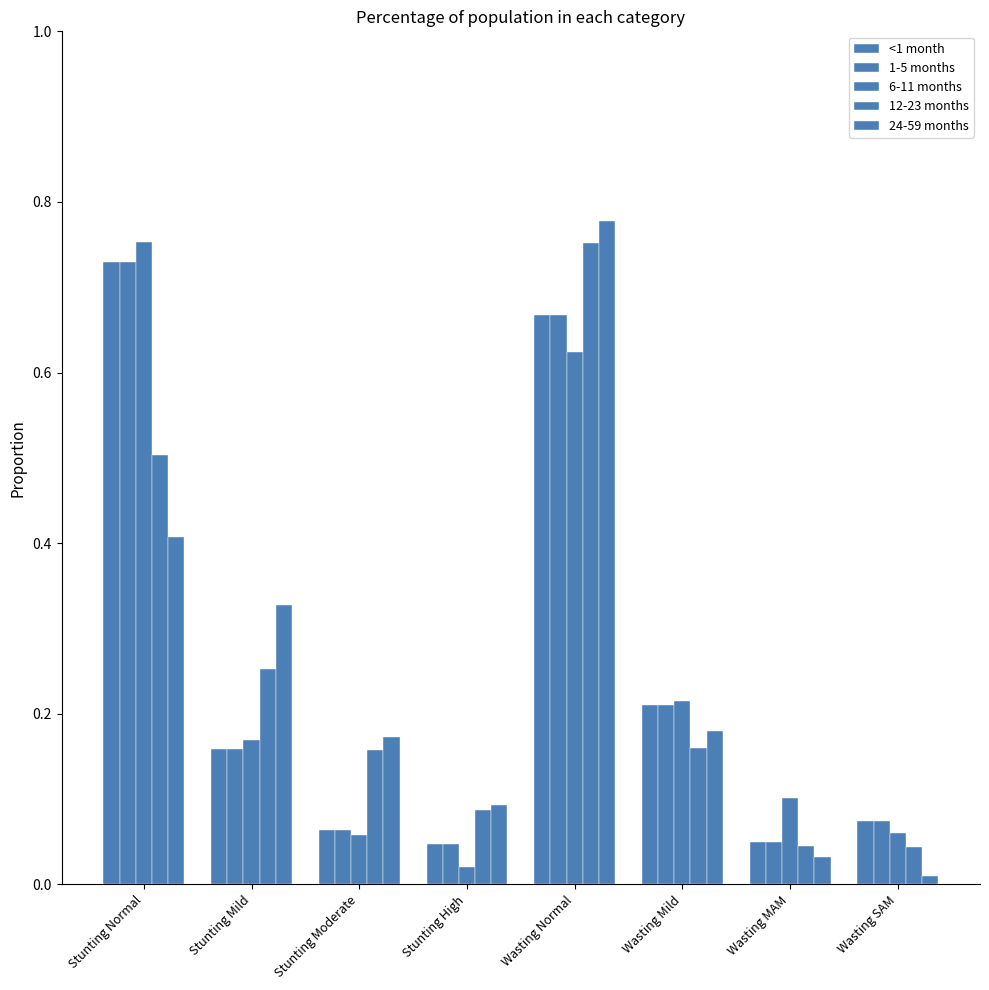

Reading left to right, transcribe all the data shown in this chart.

<1 month: Stunting Normal=0.7	Stunting Mild=0.2	Stunting Moderate=0.1	Stunting High=0.0	Wasting Normal=0.7	Wasting Mild=0.2	Wasting MAM=0.0	Wasting SAM=0.1
1-5 months: Stunting Normal=0.7	Stunting Mild=0.2	Stunting Moderate=0.1	Stunting High=0.0	Wasting Normal=0.7	Wasting Mild=0.2	Wasting MAM=0.0	Wasting SAM=0.1
6-11 months: Stunting Normal=0.8	Stunting Mild=0.2	Stunting Moderate=0.1	Stunting High=0.0	Wasting Normal=0.6	Wasting Mild=0.2	Wasting MAM=0.1	Wasting SAM=0.1
12-23 months: Stunting Normal=0.5	Stunting Mild=0.3	Stunting Moderate=0.2	Stunting High=0.1	Wasting Normal=0.8	Wasting Mild=0.2	Wasting MAM=0.0	Wasting SAM=0.0
24-59 months: Stunting Normal=0.4	Stunting Mild=0.3	Stunting Moderate=0.2	Stunting High=0.1	Wasting Normal=0.8	Wasting Mild=0.2	Wasting MAM=0.0	Wasting SAM=0.0